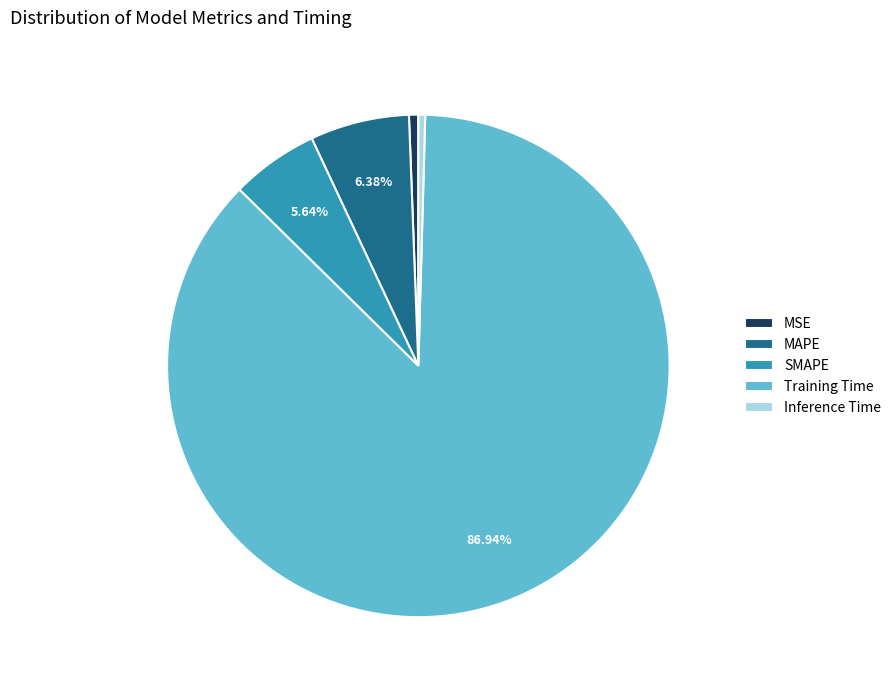

What percentage is the MSE slice, to the nearest percent?

1%